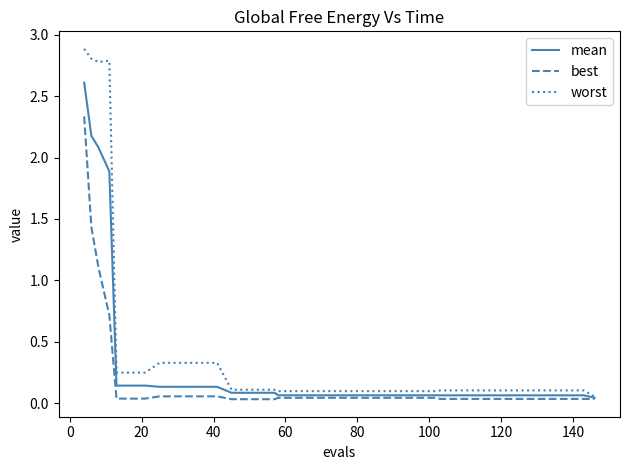

What is the highest value of the worst series?

2.9